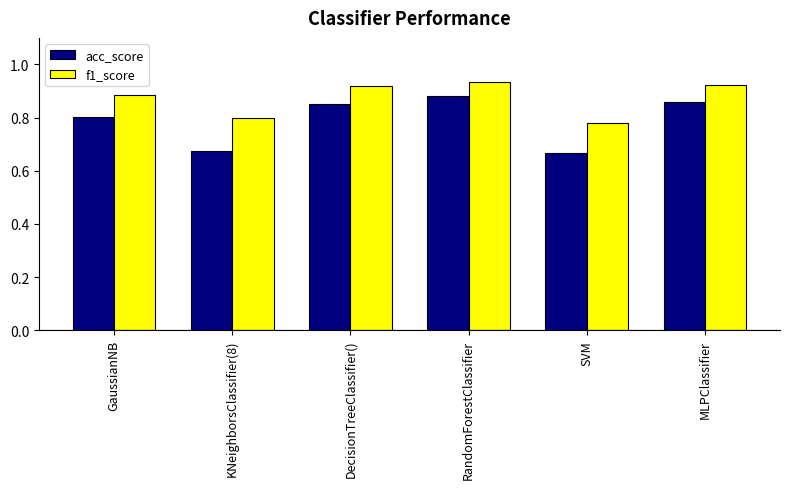

At which category is the sum across all series the highest?

RandomForestClassifier